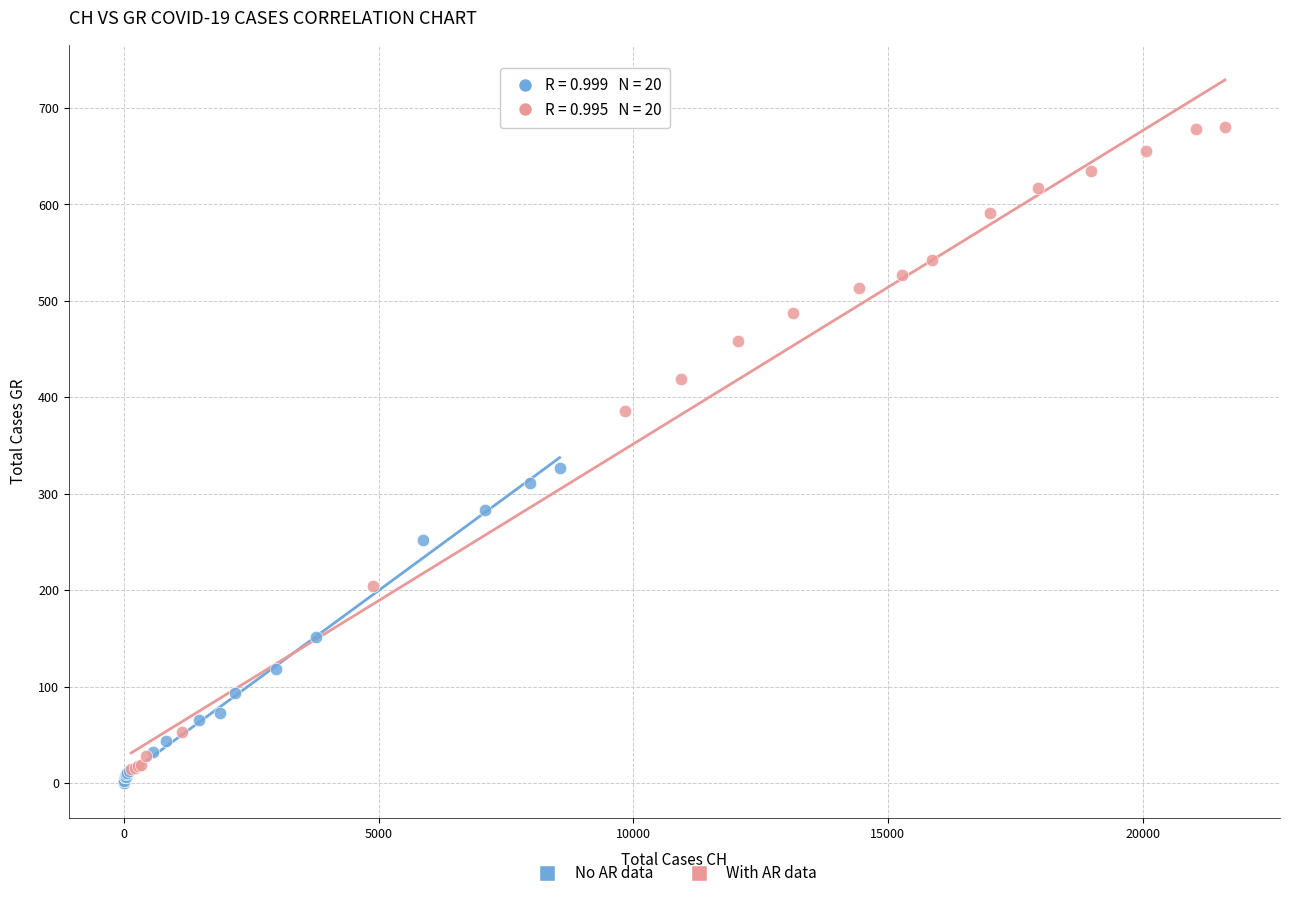

Which series contains the highest Y value?

With AR data